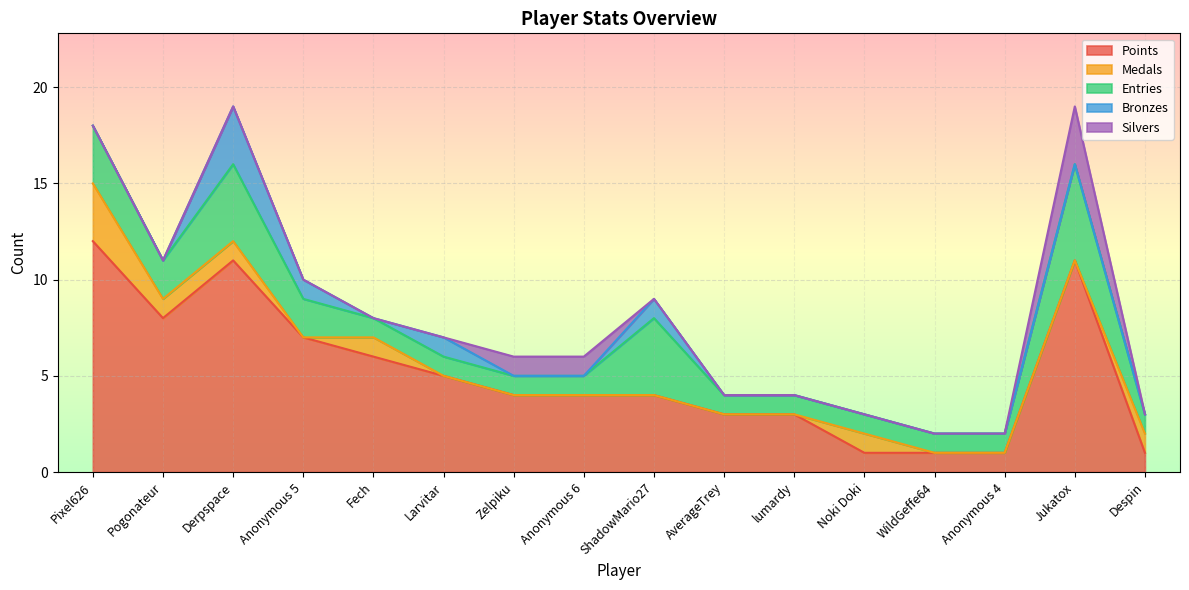

How many Medals values are between 0 and 1?

15